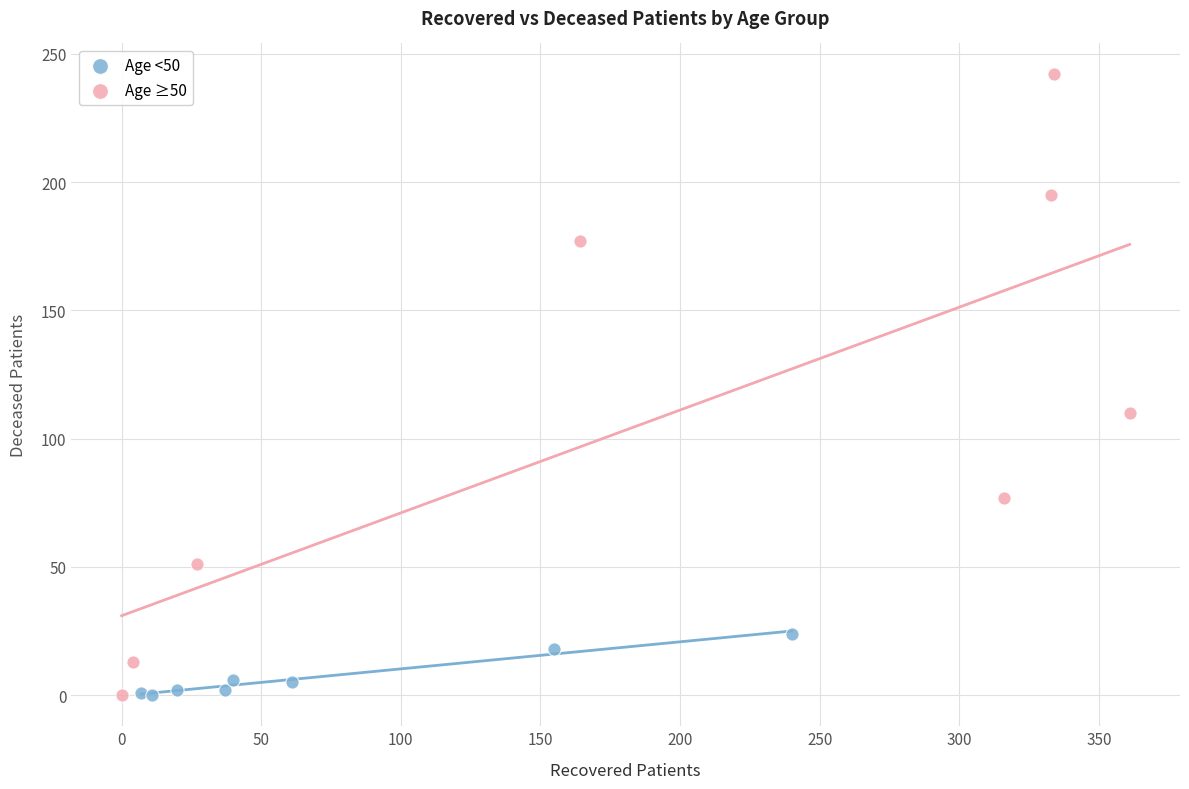

Which series has the largest Y range (max minus min)?

Age ≥50